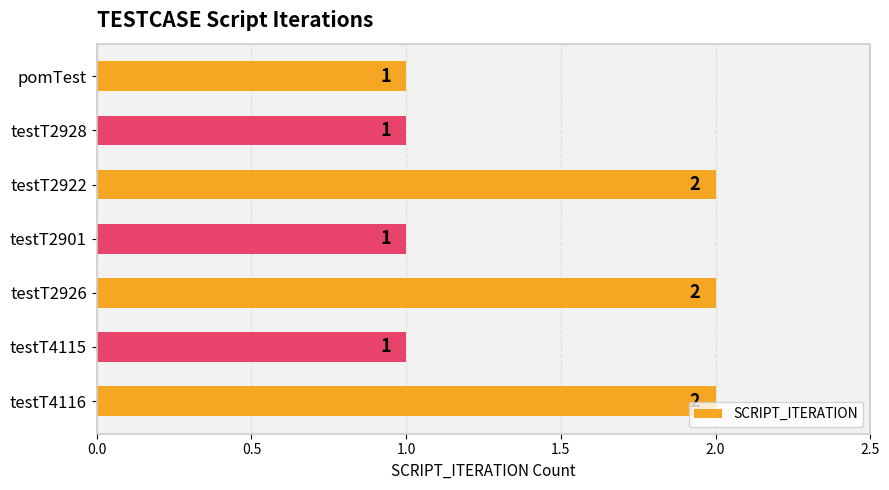

Count the values in the range 1 to 2.

7